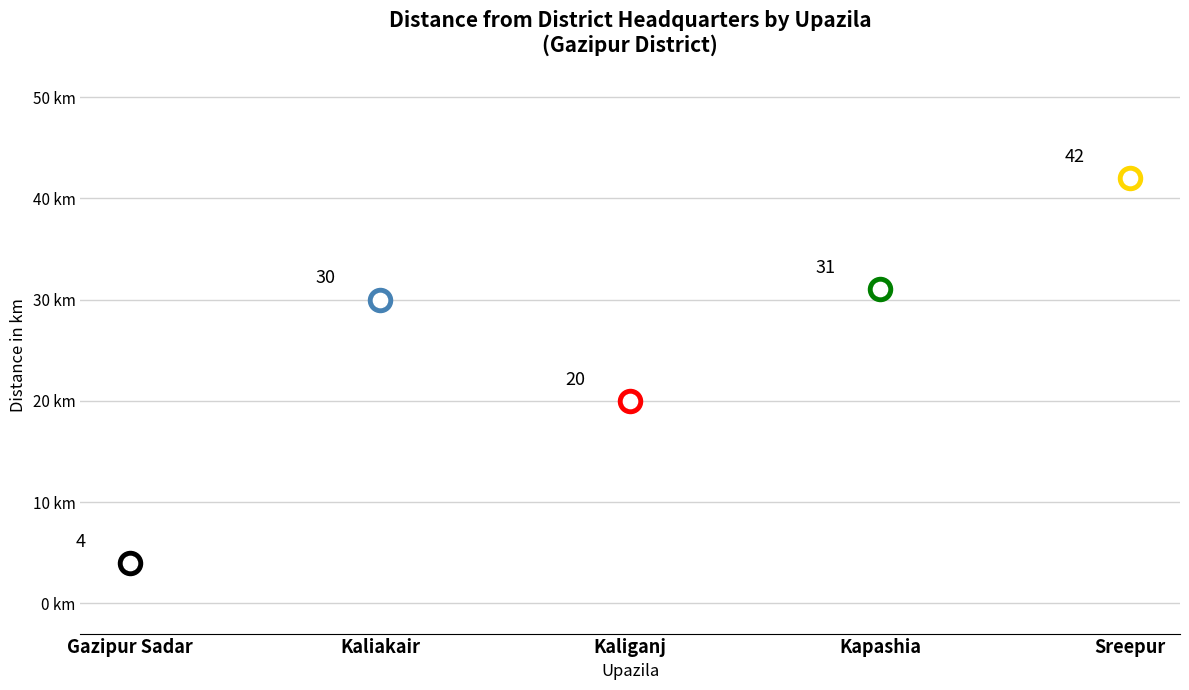

Approximately how many times larger is the value at Gazipur Sadar compared to Kapashia?

0.1